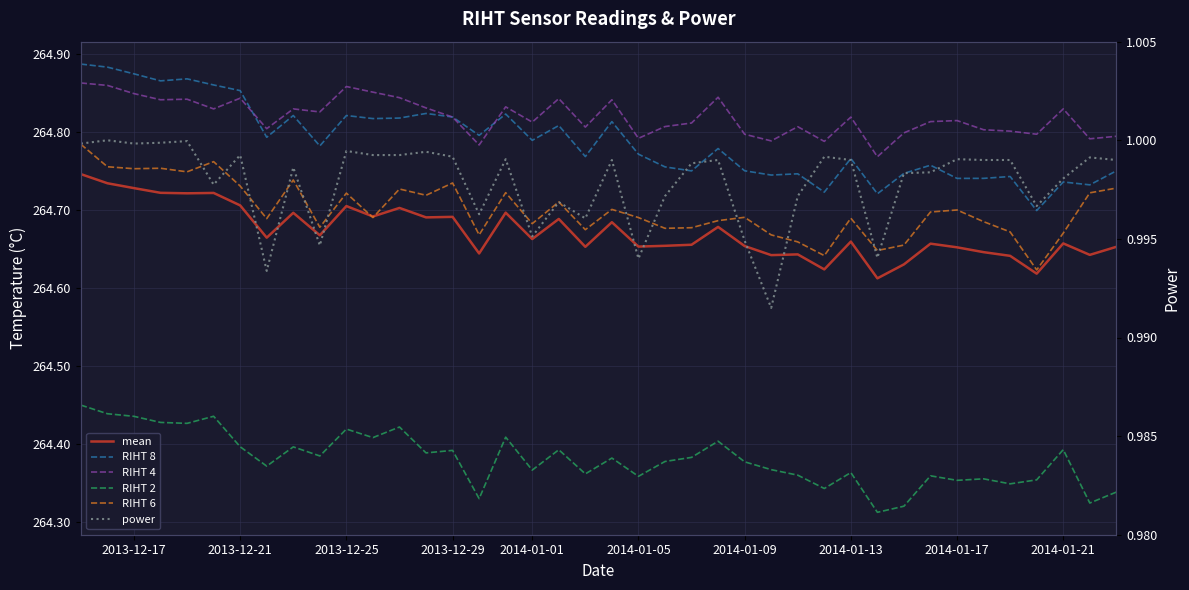

At 2013-12-17, list the series in order from smallest to largest.

power, RIHT 2, mean, RIHT 6, RIHT 4, RIHT 8